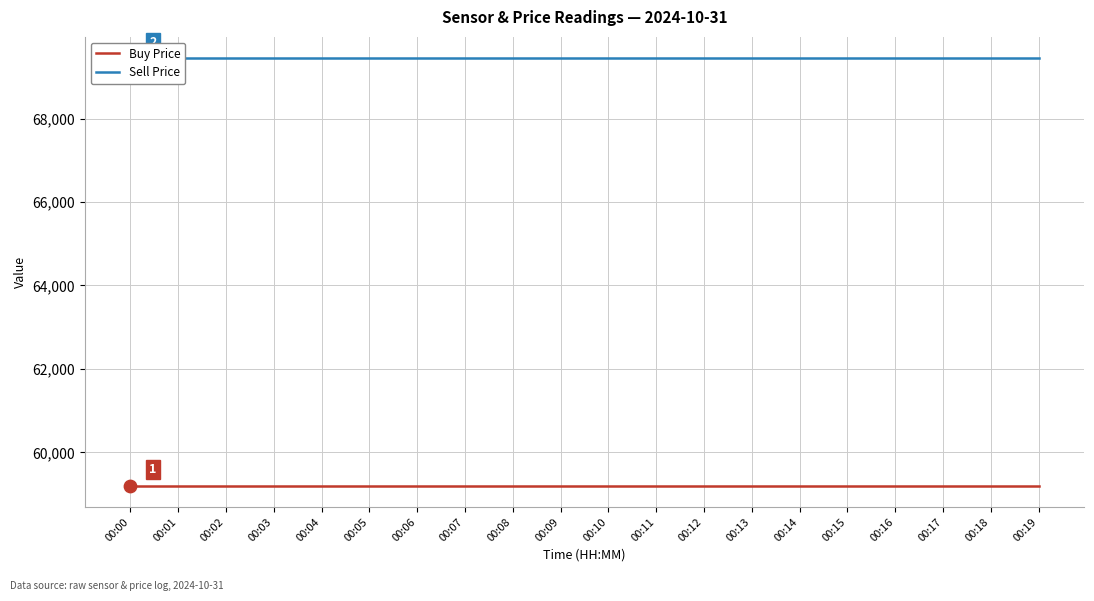

Which series has the widest spread of Y values?

Buy Price